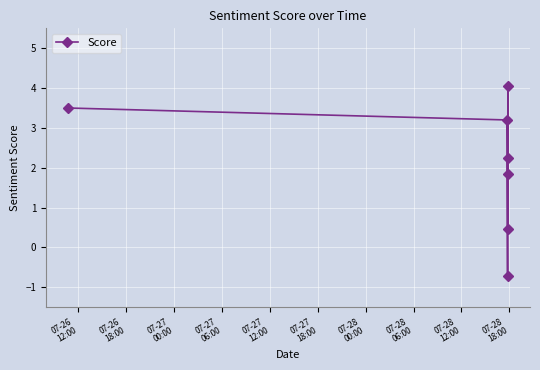

What is the sum of all values?

14.6